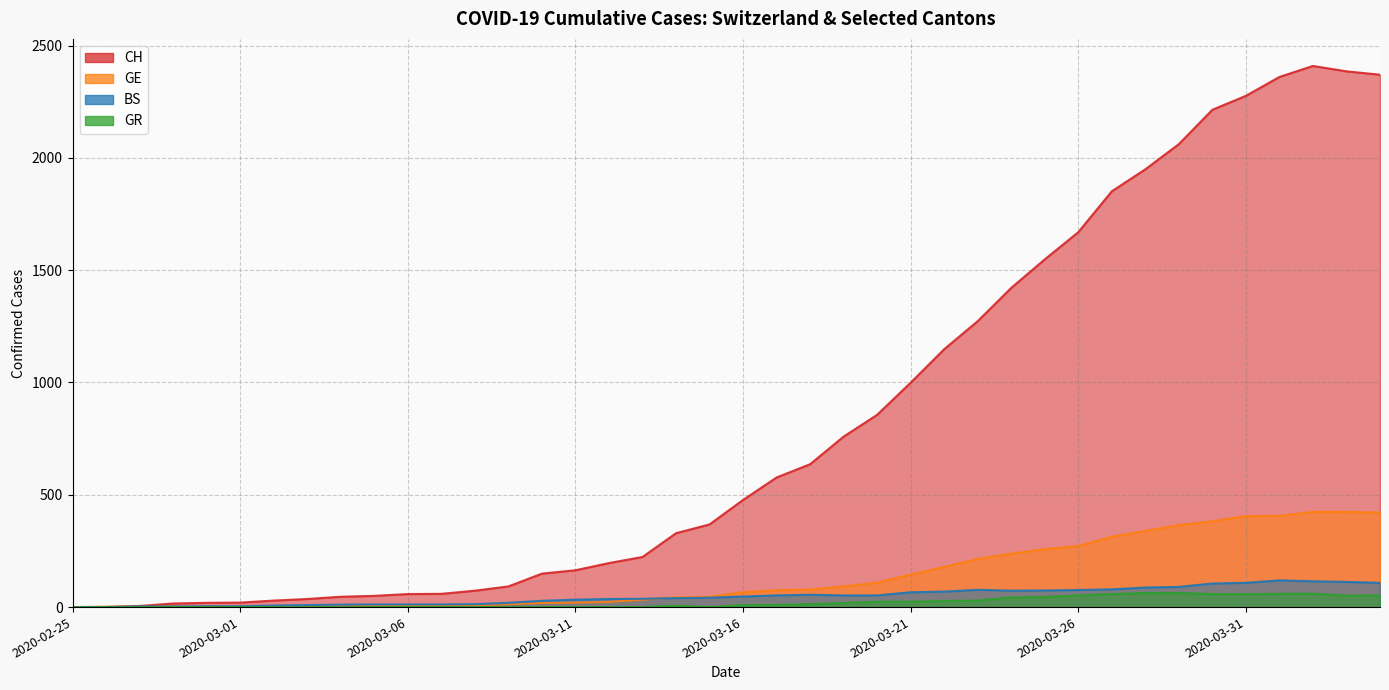

How many positive values does the GE series have?

39